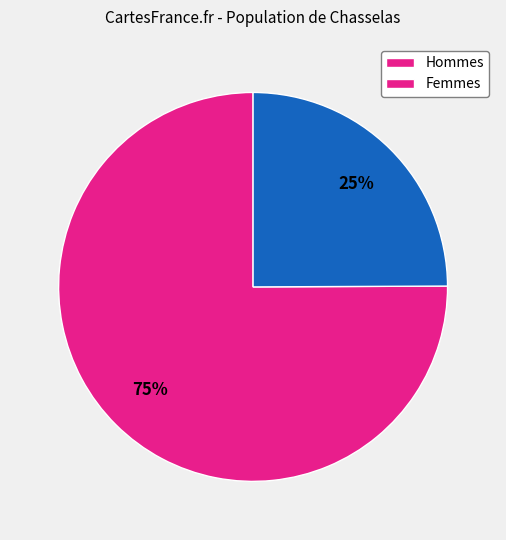

To the nearest percent, what is the difference between the largest and smallest slice percentages?

50%